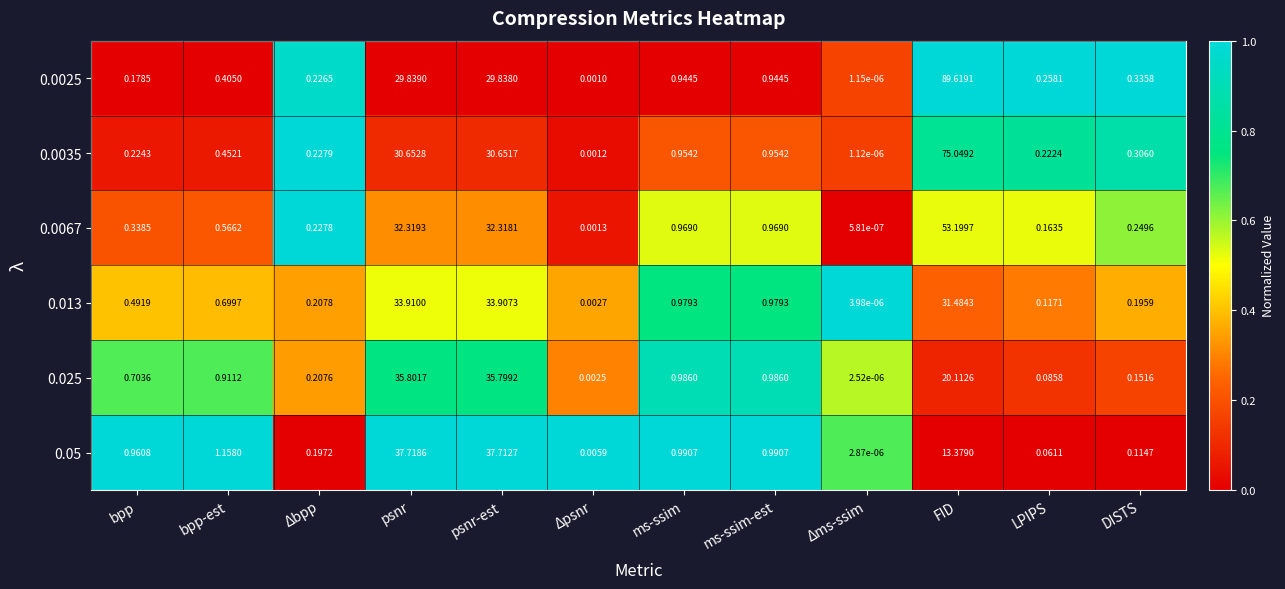

At which label is 0.0035 closest to 37?

psnr